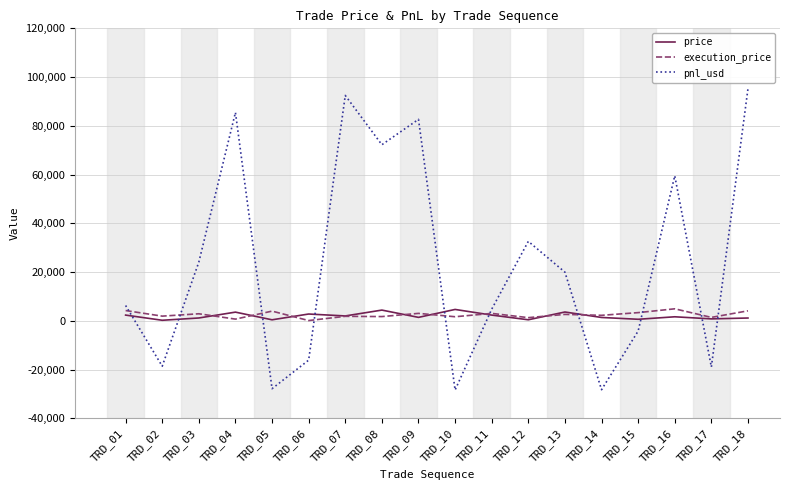

Between TRD_03 and TRD_14, which series saw the biggest shift?

pnl_usd